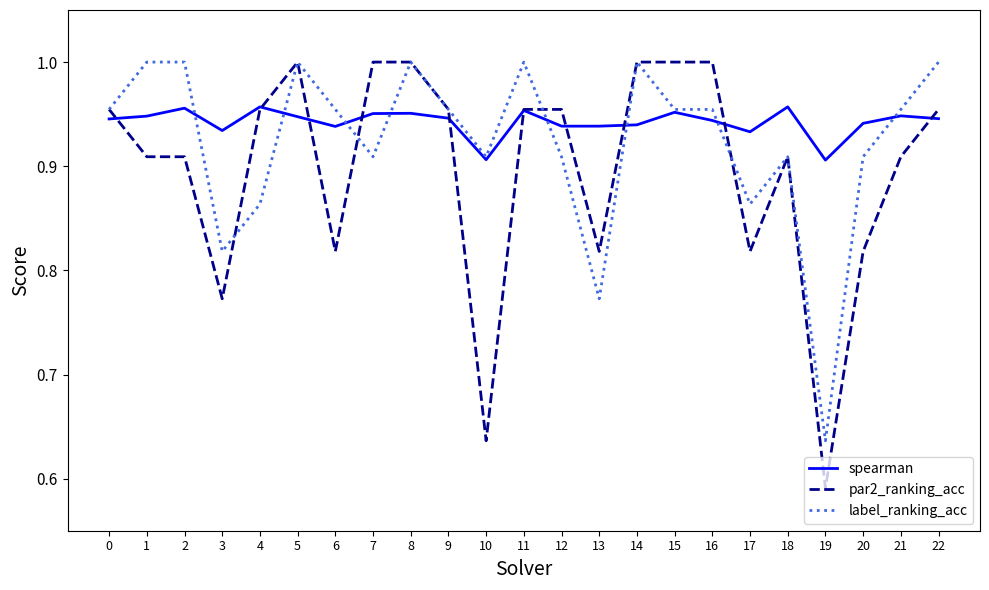

Does the chart display data point markers on the line(s)?

No